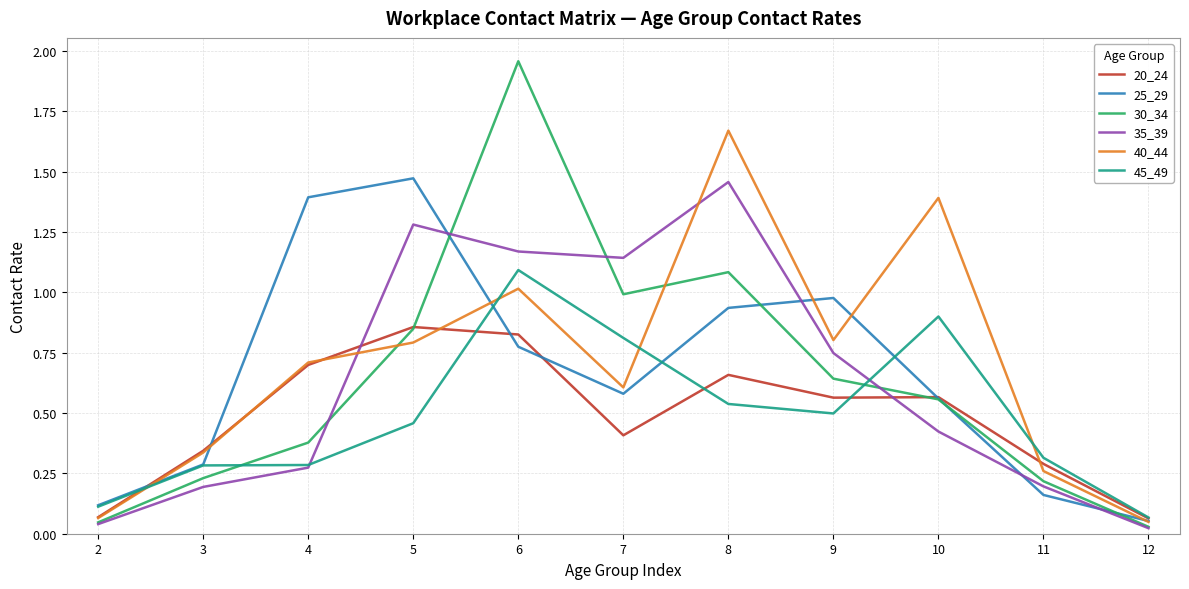

What are all the series names shown in the legend?

20_24, 25_29, 30_34, 35_39, 40_44, 45_49